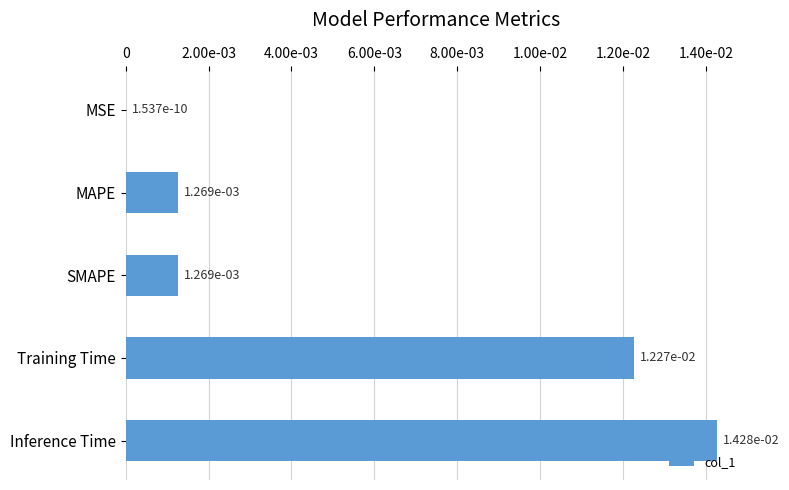

Which category has the highest value across all series?

Inference Time